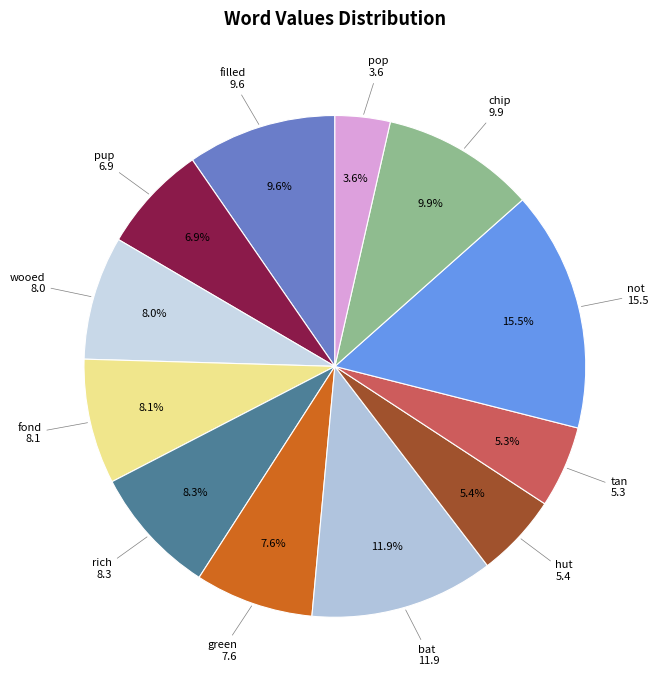

Count the number of slices in the pie.

12